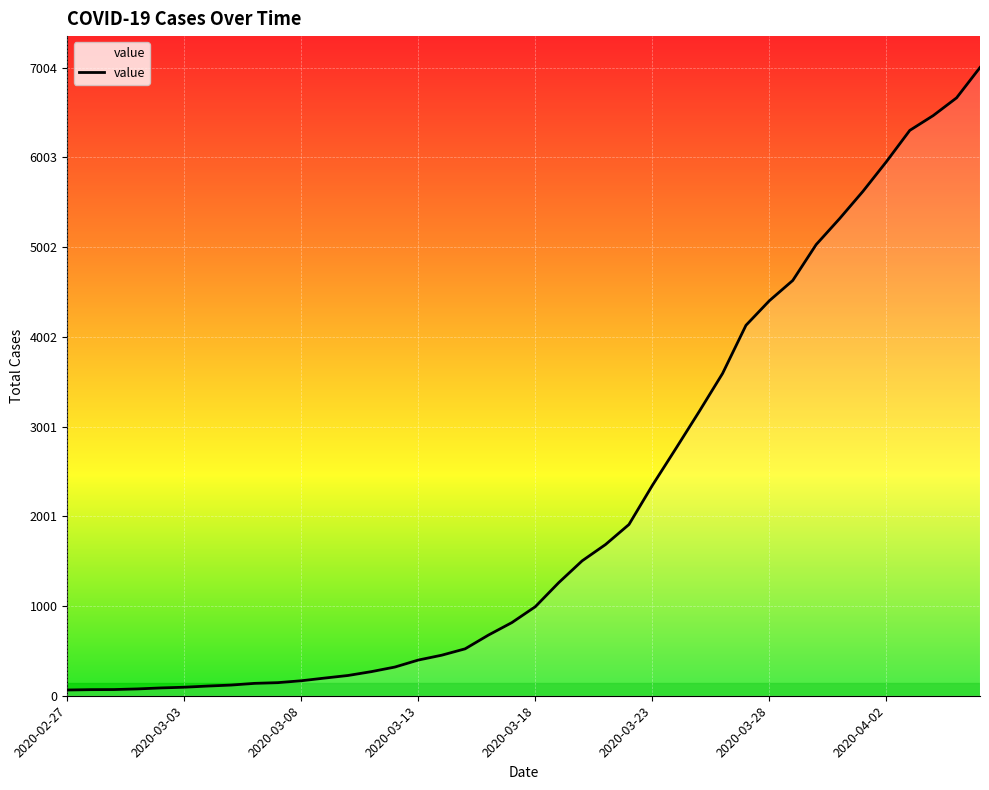

How many distinct data groups are displayed?

1